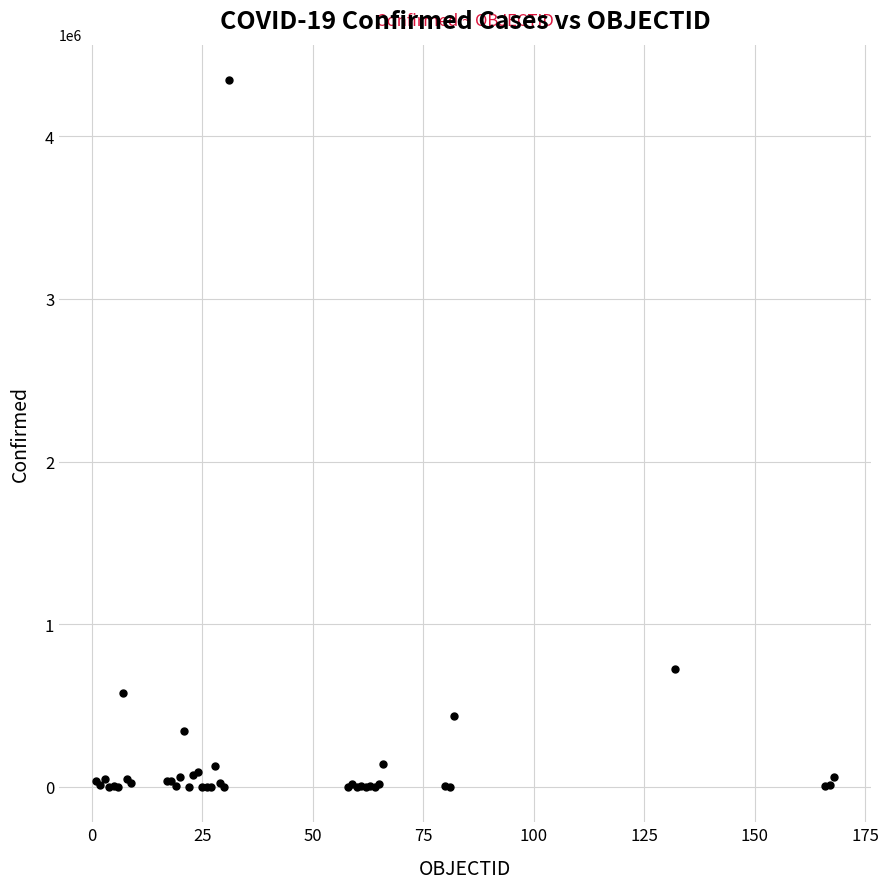

What Y value in the scatter plot is closest to 2172852?

721892